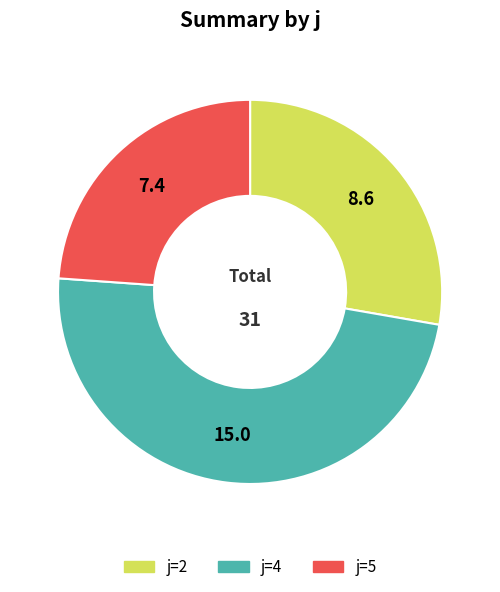

What is the ratio of the value at j=5 to the value at j=4?

0.5